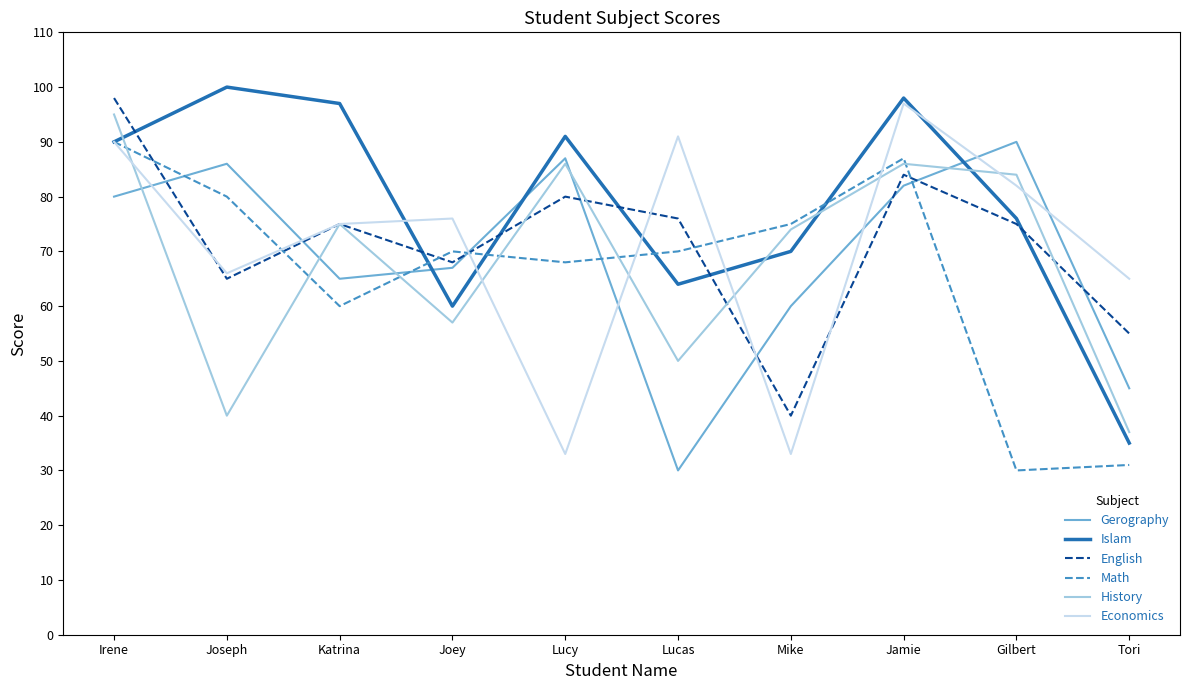

What is the highest value of the English series?

98